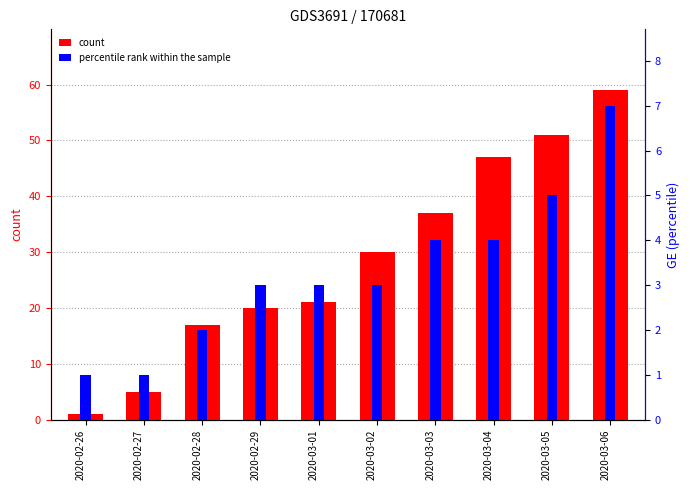

Is the value of percentile rank within the sample at 2020-03-06 greater than the value of count at 2020-03-04?

No